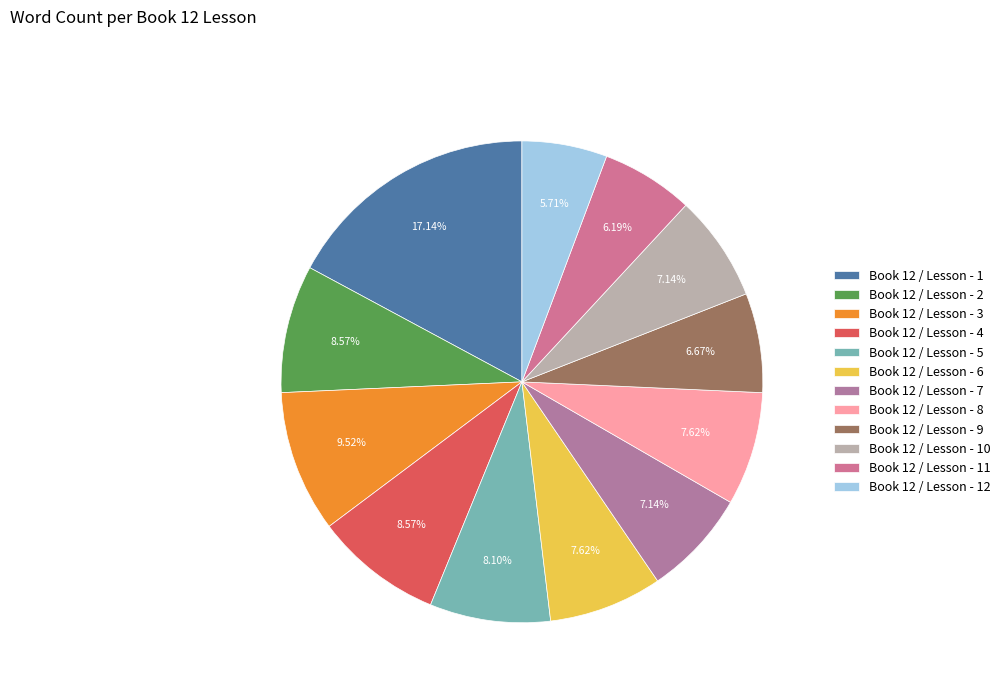

Does any single category account for the majority?

No